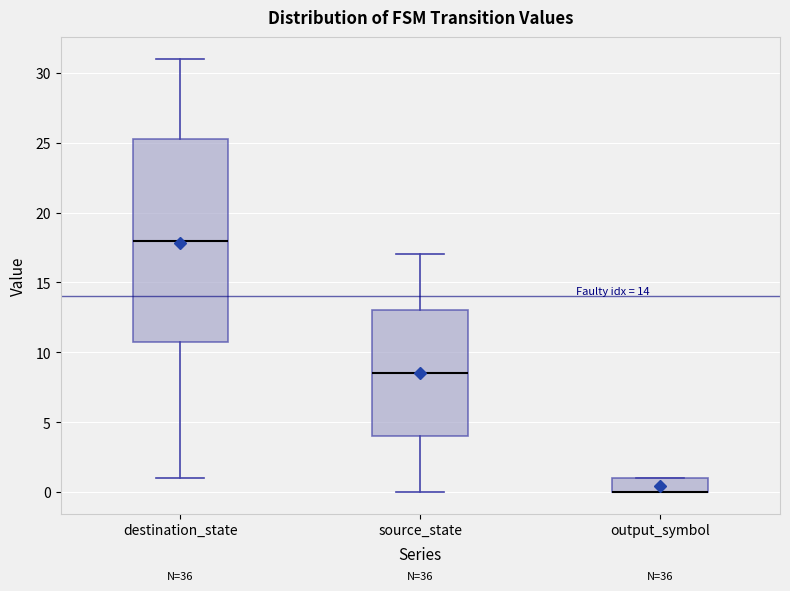

Comparing the boxes themselves (not the whiskers), which one is the tallest?

destination_state